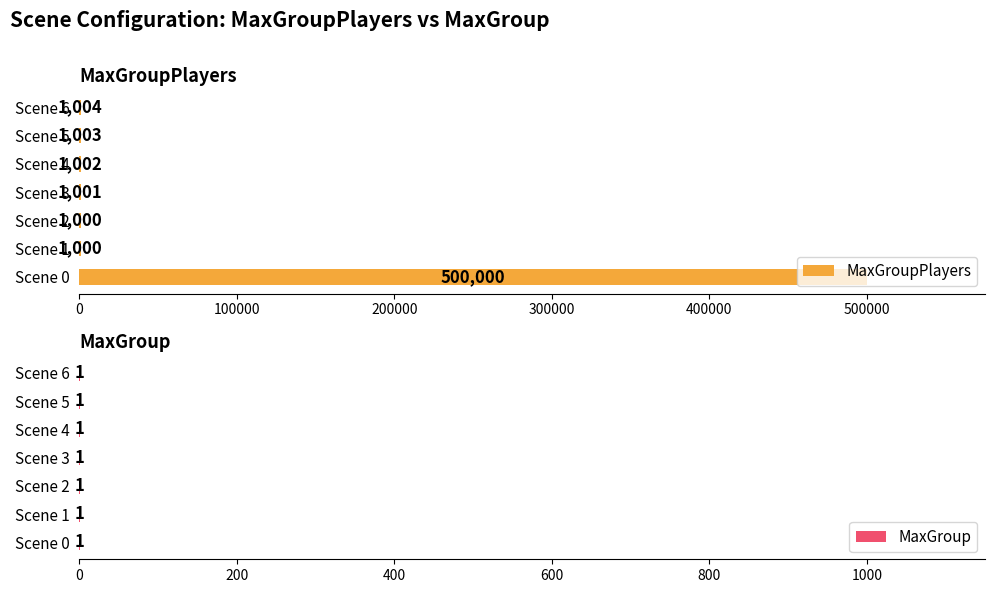

Where is MaxGroupPlayers nearest to the value 250500?

Scene 6